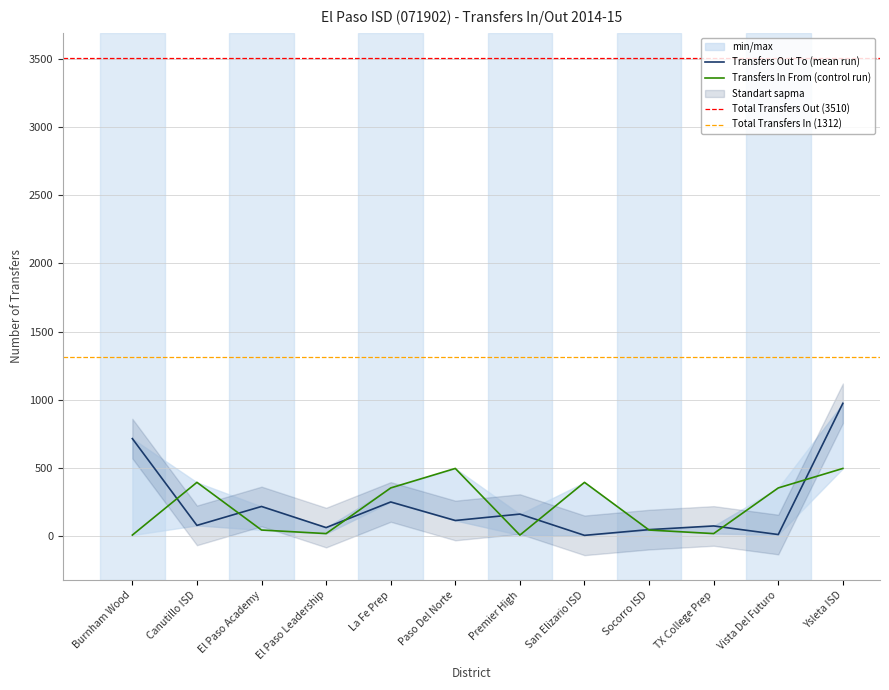

What is the sum of the values at TX College Prep and Canutillo ISD?

152